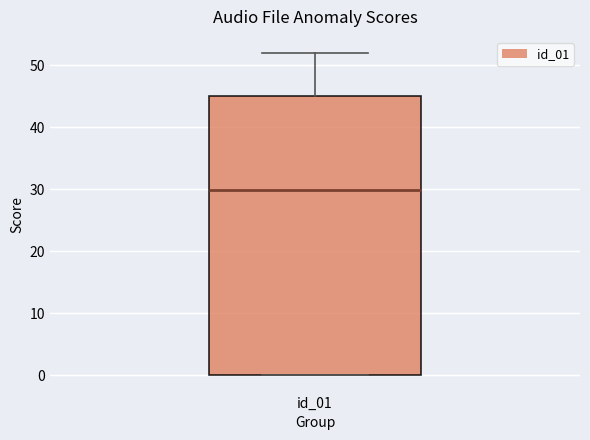

Where does the upper whisker of the box for id_01 end on the y-axis? The values are not printed on the chart, so give them approximately, as read against the axis.

52